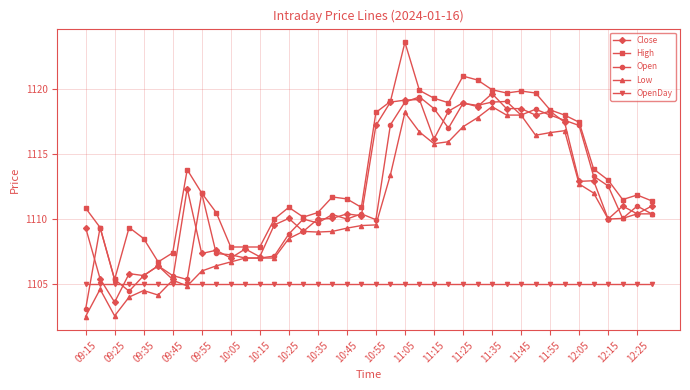

Which series has the widest spread of values?

High